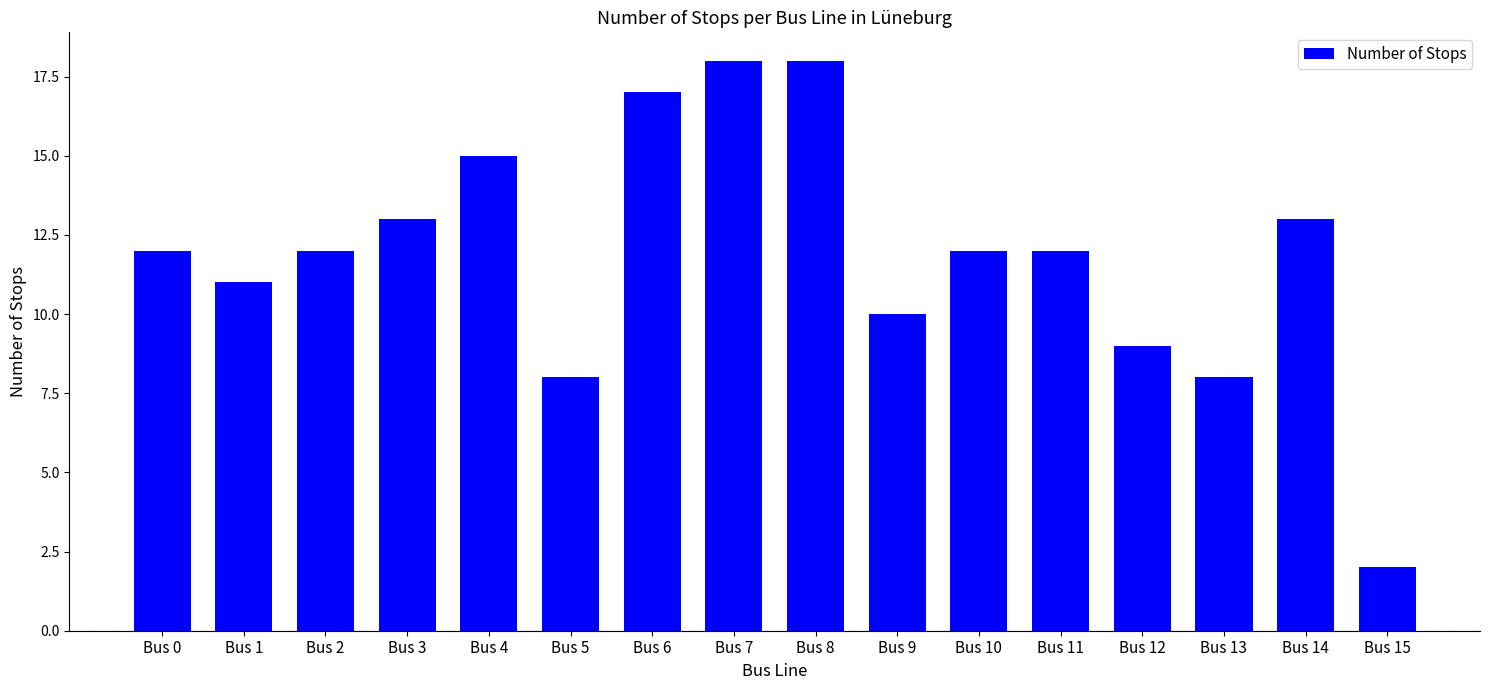

What is the approximate value at Bus 11, to the nearest 10?

10